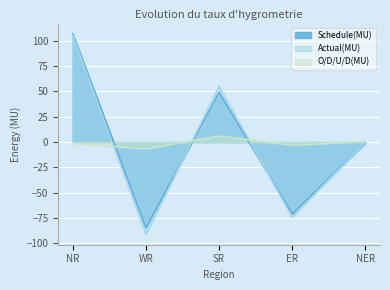

At which label does Actual(MU) reach its minimum?

WR